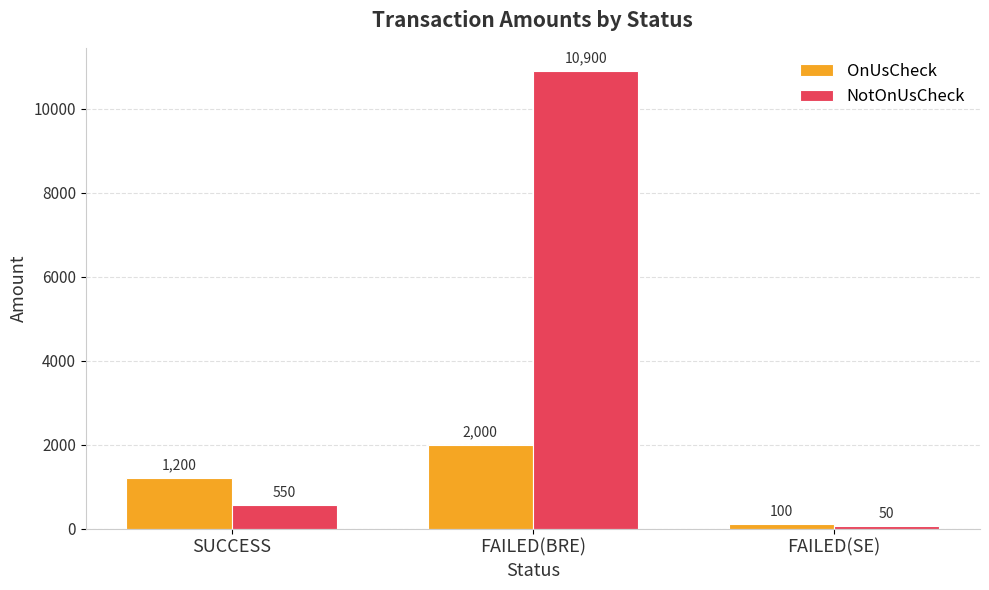

How many data points does each series have?

3